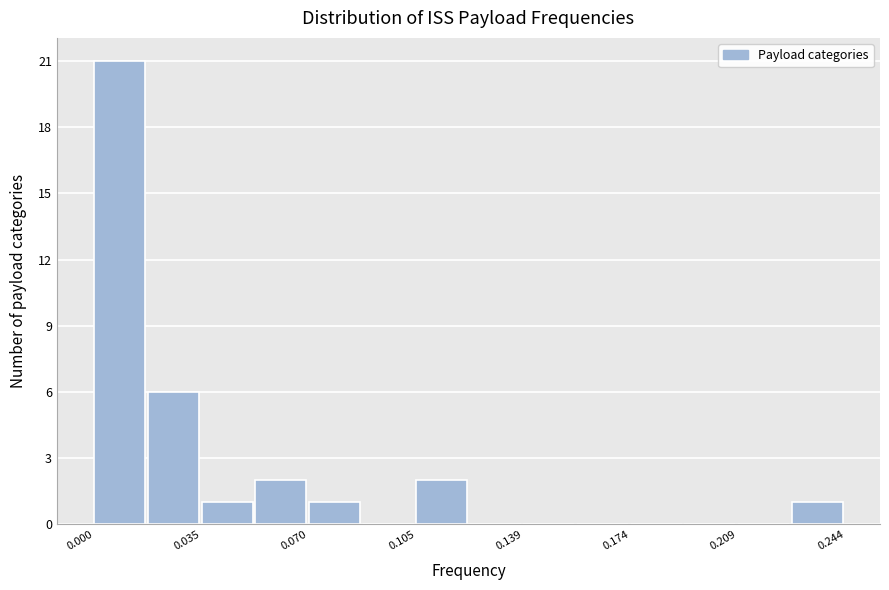

Read against the x-axis, roughly where is the centre of the tallest bar?

0.010